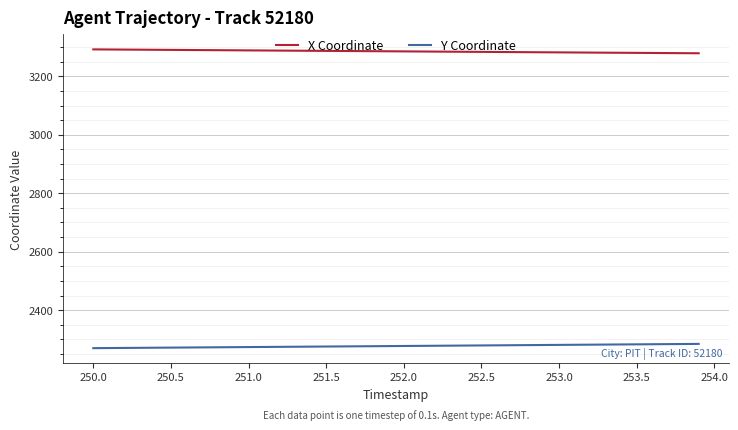

True or false: X Coordinate and Y Coordinate cross at least once.

False